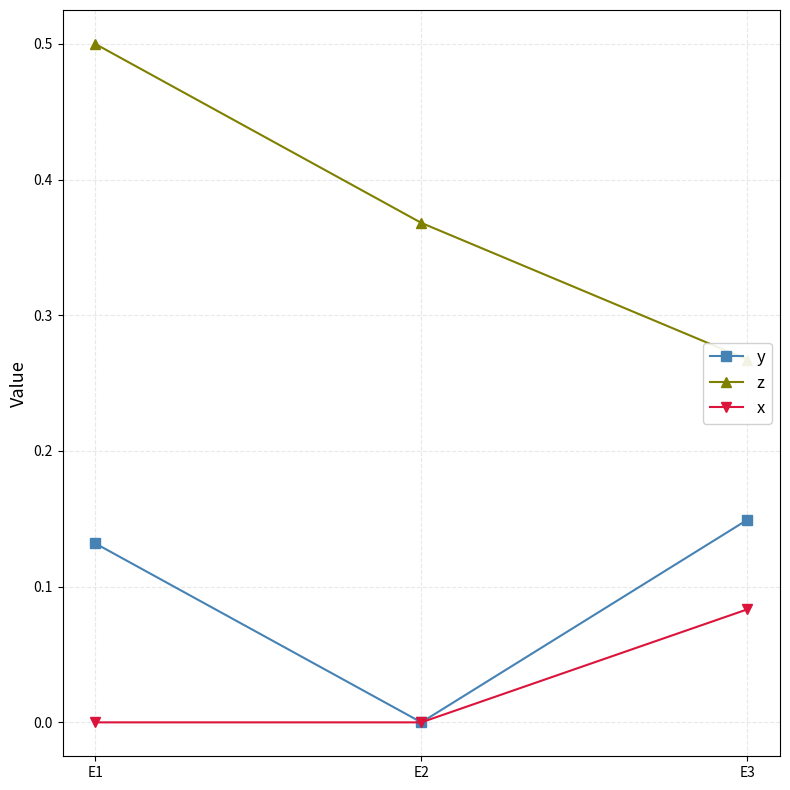

Where is z nearest to the value 0?

E3